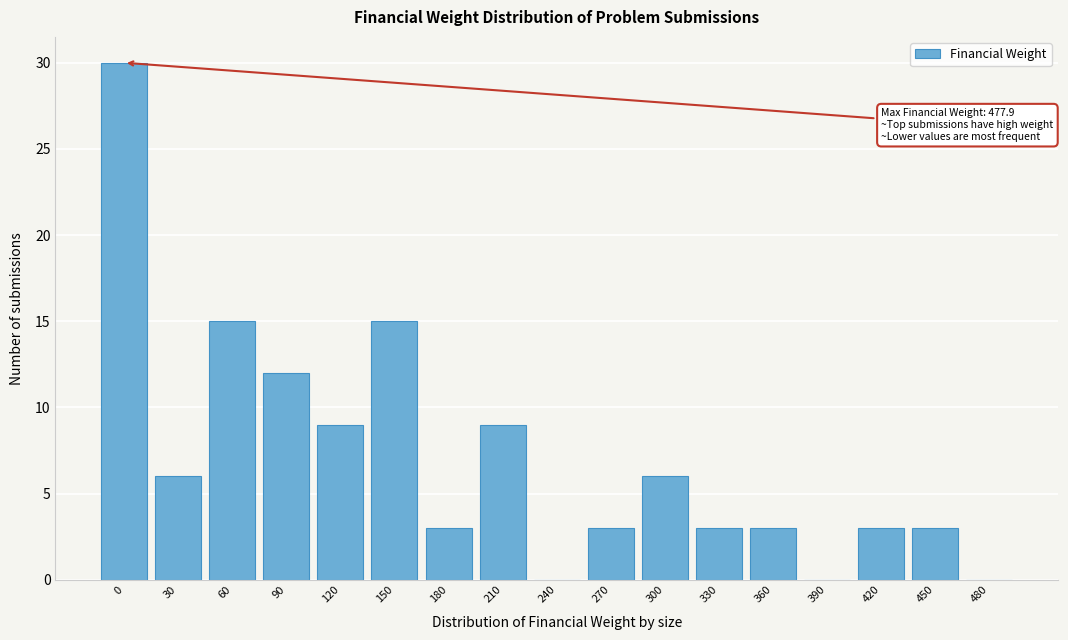

Reading left to right, what are all the values shown in this chart?

0=30	30=6	60=15	90=12	120=9	150=15	180=3	210=9	240=0	270=3	300=6	330=3	360=3	390=0	420=3	450=3	480=0